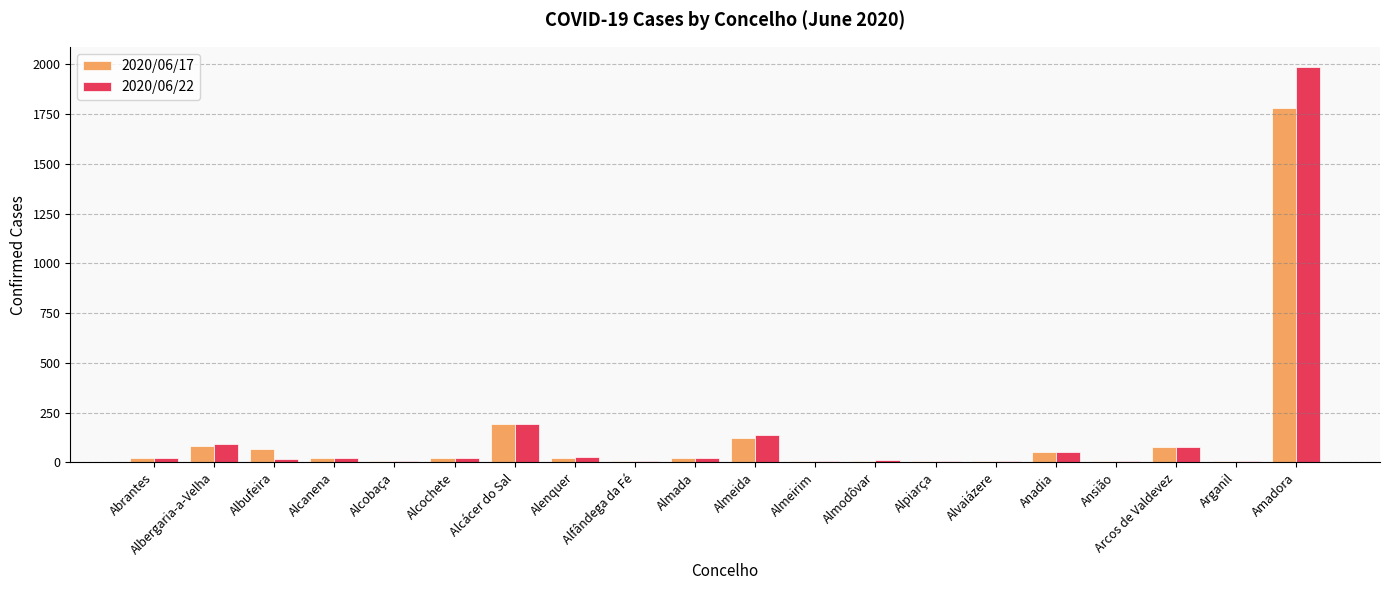

What is the difference between the 2020/06/17 values at Albergaria-a-Velha and Almeirim?

77